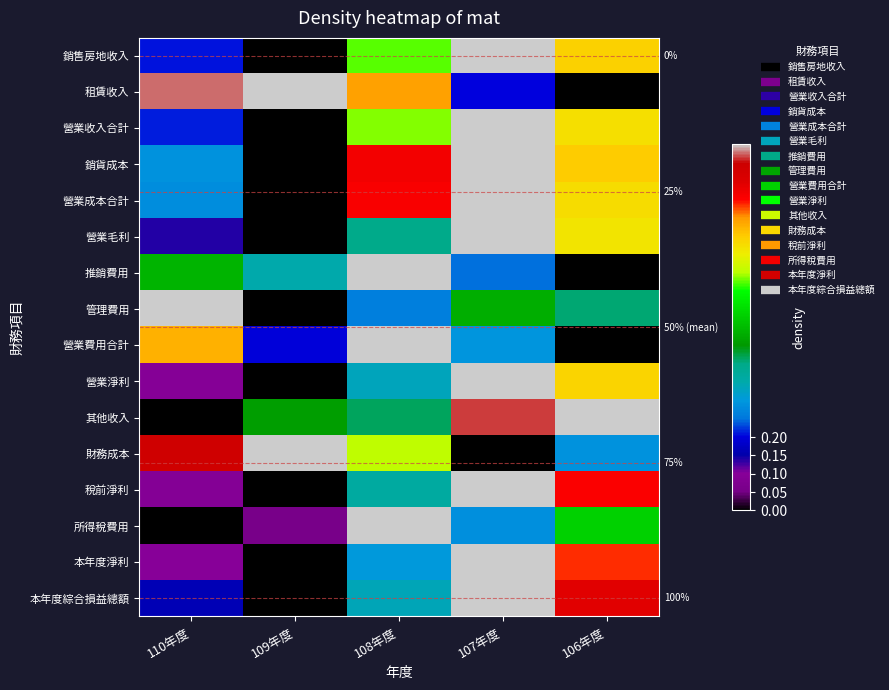

What is the total value across all series at 106年度?

9.2